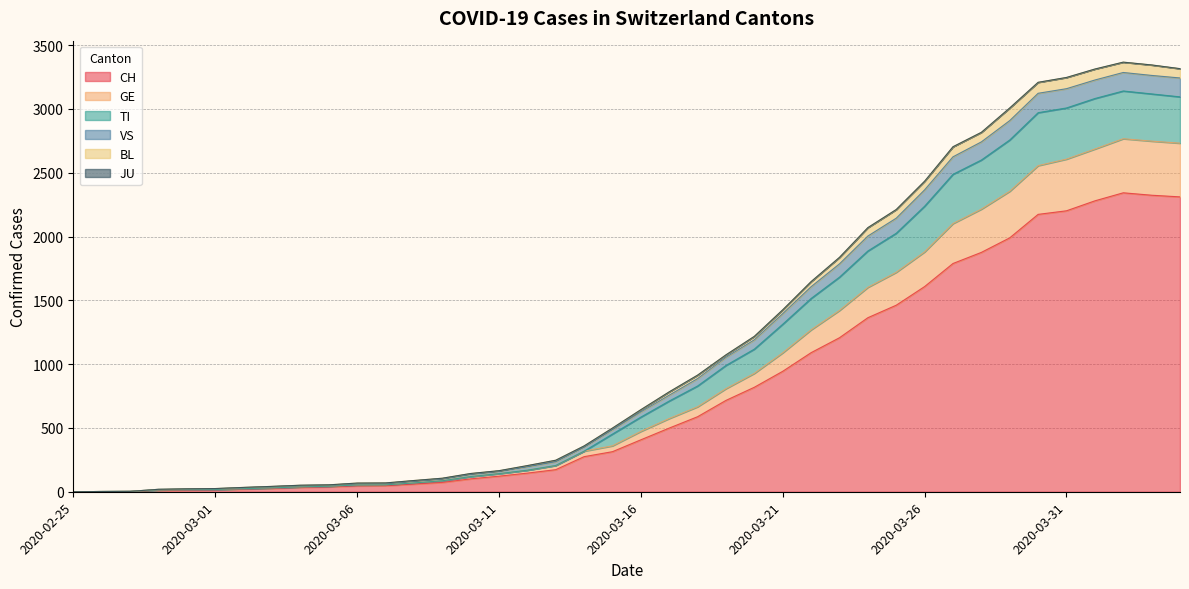

At which category is the sum across all series the highest?

2020-04-02